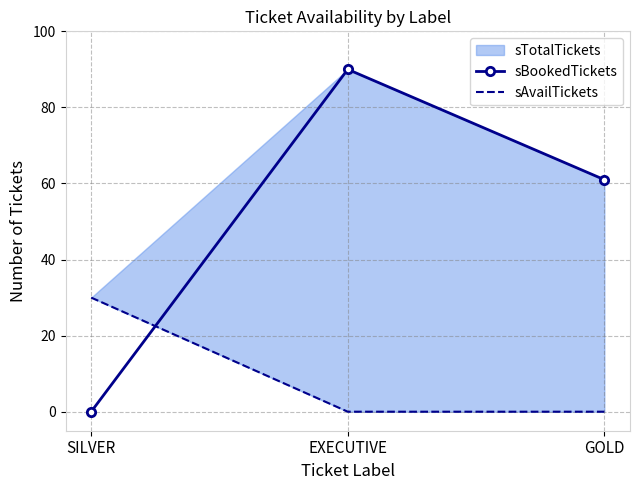

What is the highest value of the sAvailTickets series?

30